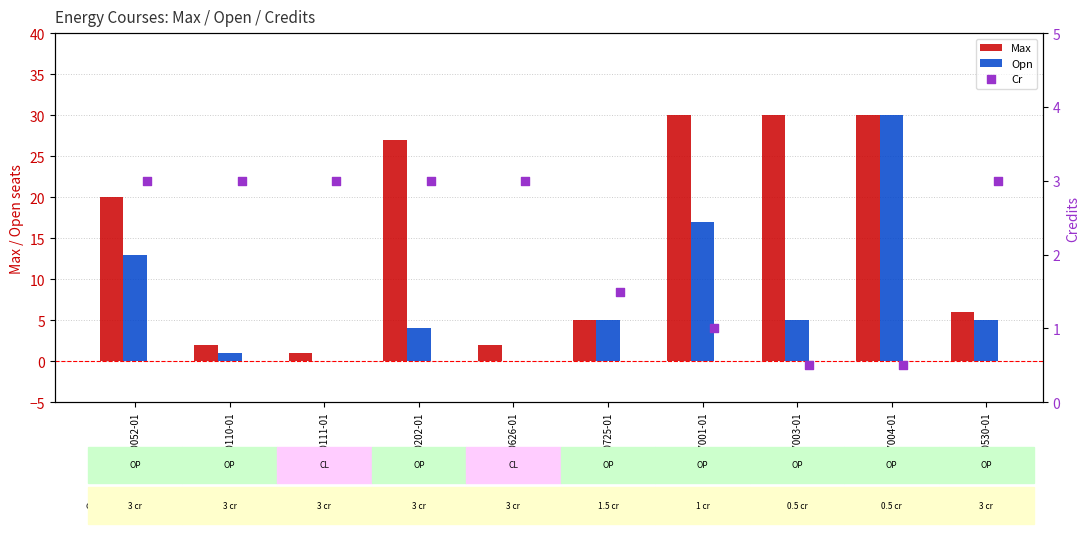

Which series reaches the maximum Y coordinate?

Max